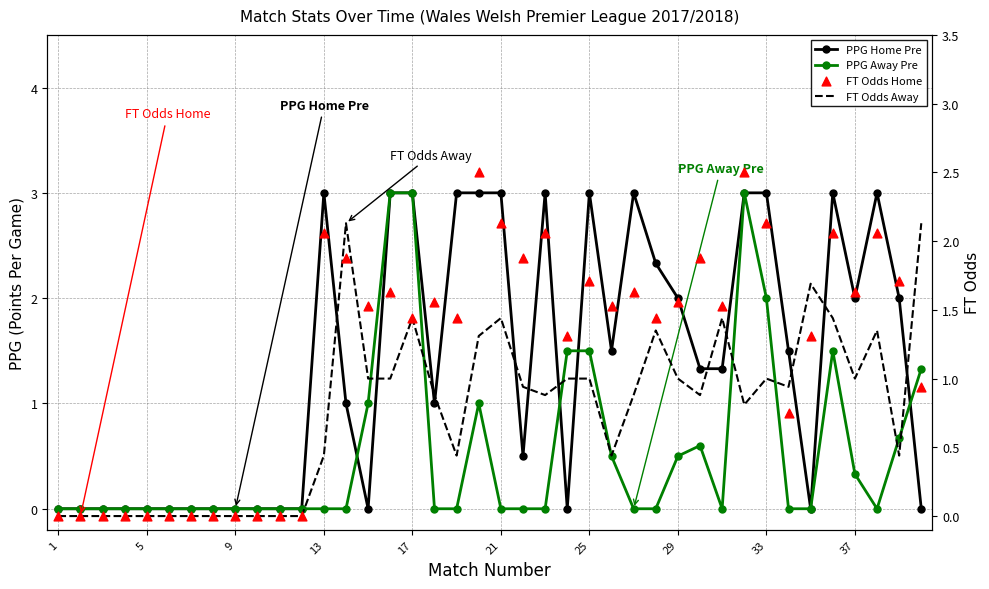

Which series has the largest total across all categories?

PPG Home Pre